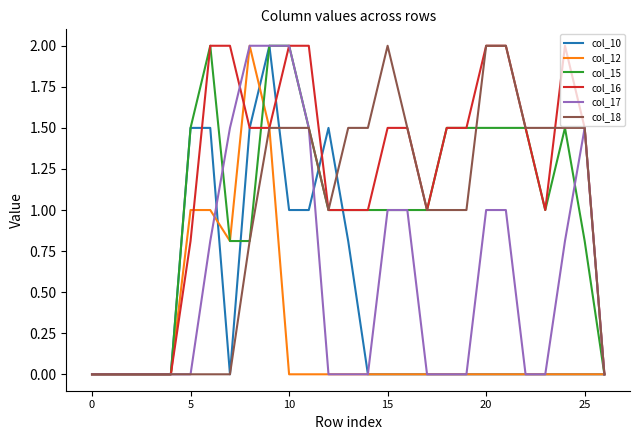

Which series has the largest total across all categories?

col_16